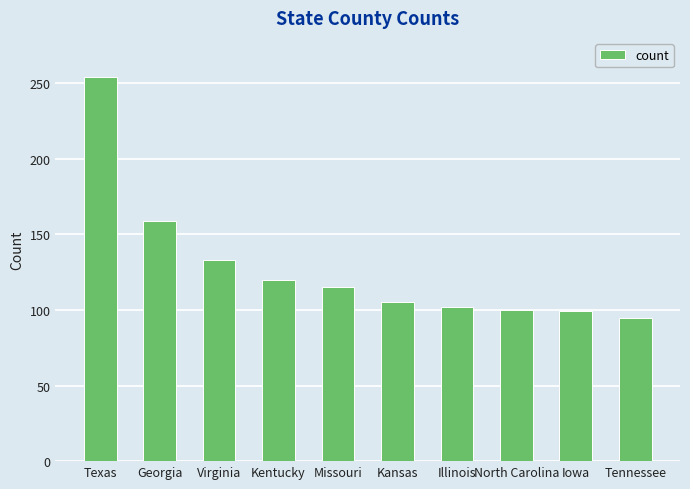

Read the value at Texas, to the nearest 5.

255